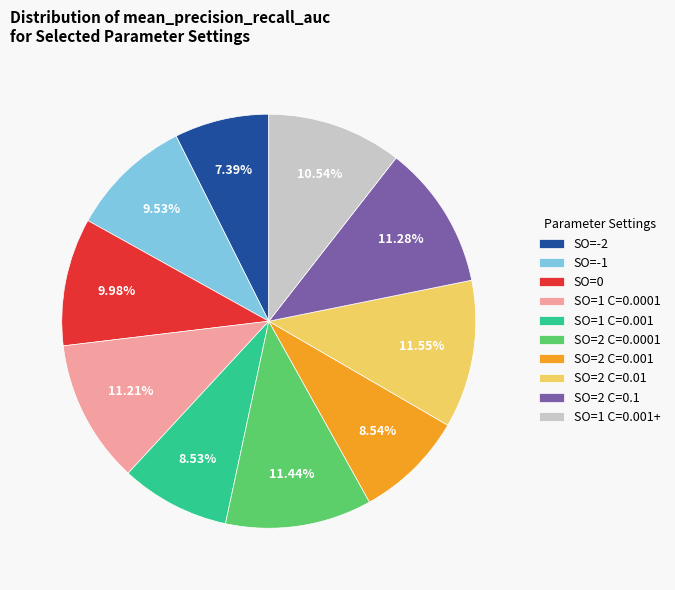

The SO=2 C=0.0001 slice represents 2% of the pie. True or false?

False